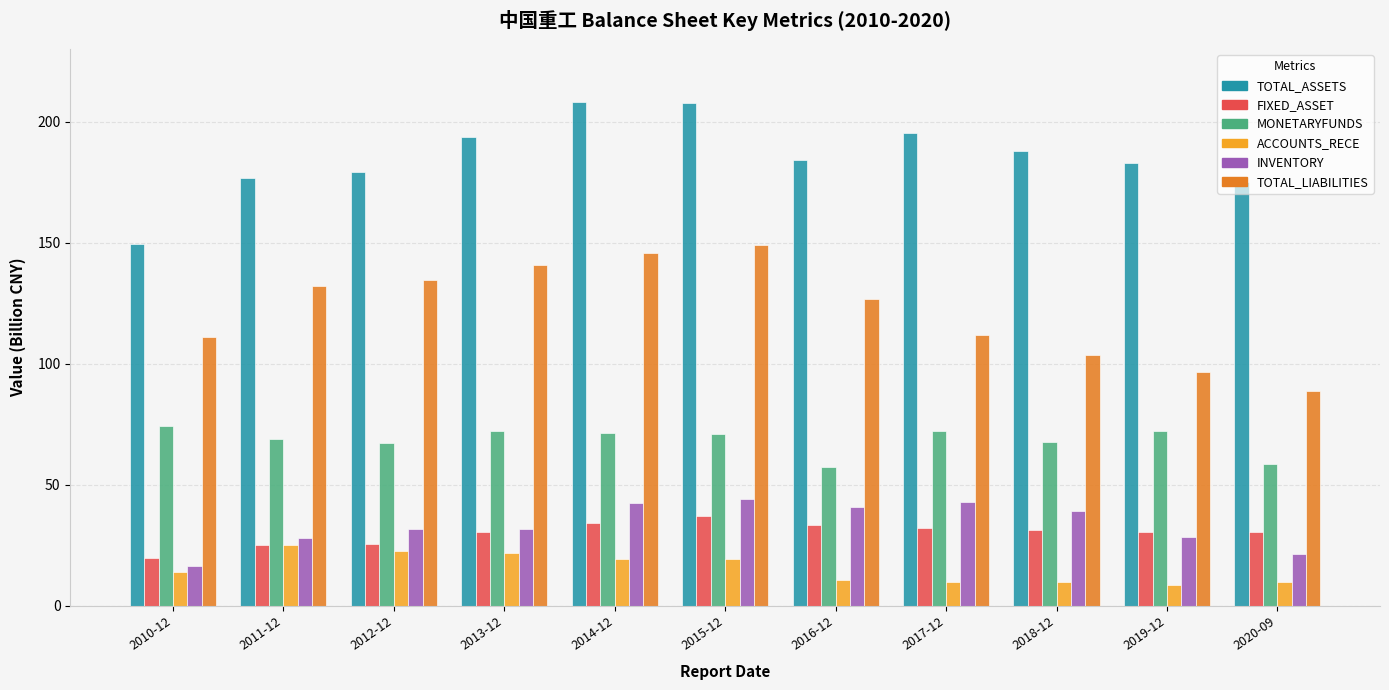

What are all the series names shown in the legend?

TOTAL_ASSETS, FIXED_ASSET, MONETARYFUNDS, ACCOUNTS_RECE, INVENTORY, TOTAL_LIABILITIES